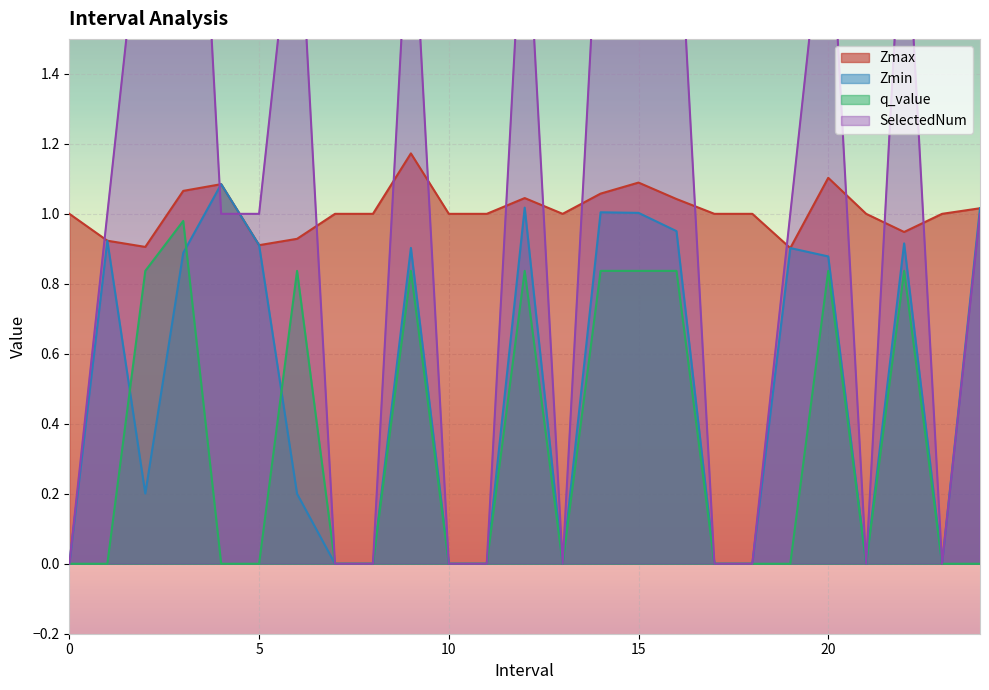

What position from the right is 4.0?

21